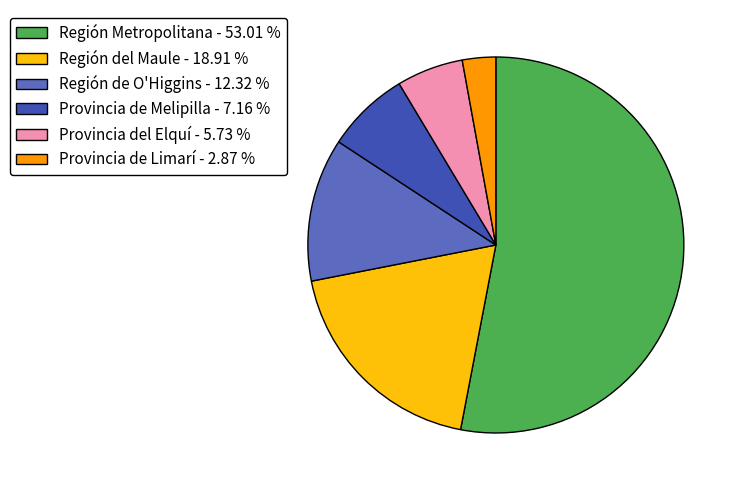

Is there any slice that represents more than half of the pie?

Yes